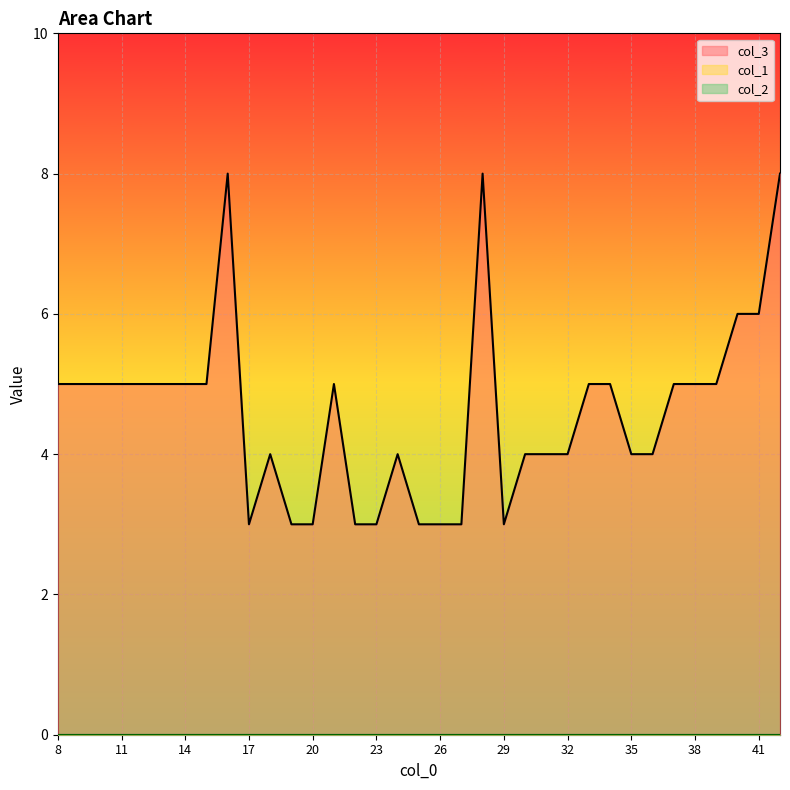

Which series has the largest range (max minus min)?

col_3